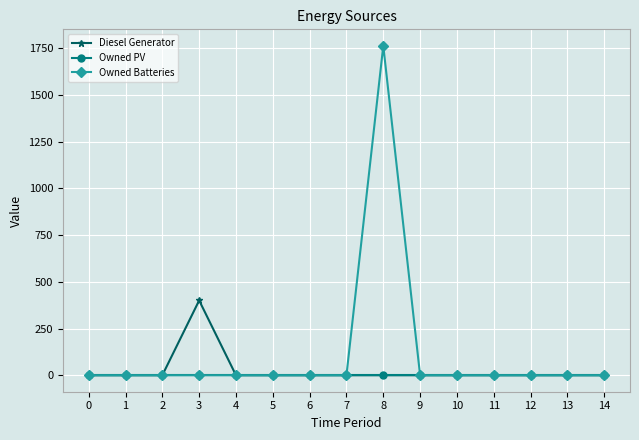

How many categories are shown in the chart?

15